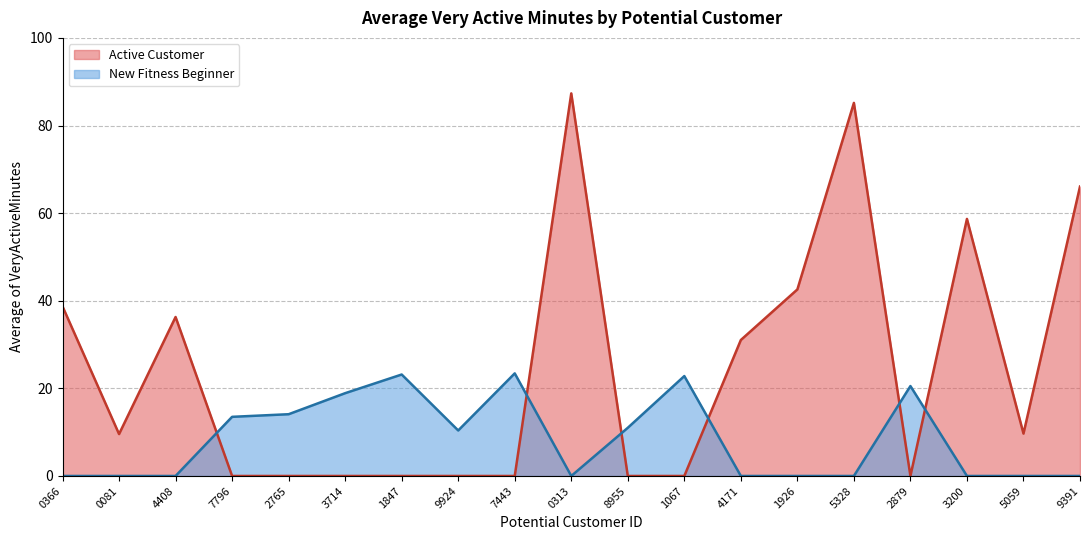

Does the chart have visible grid lines?

Yes